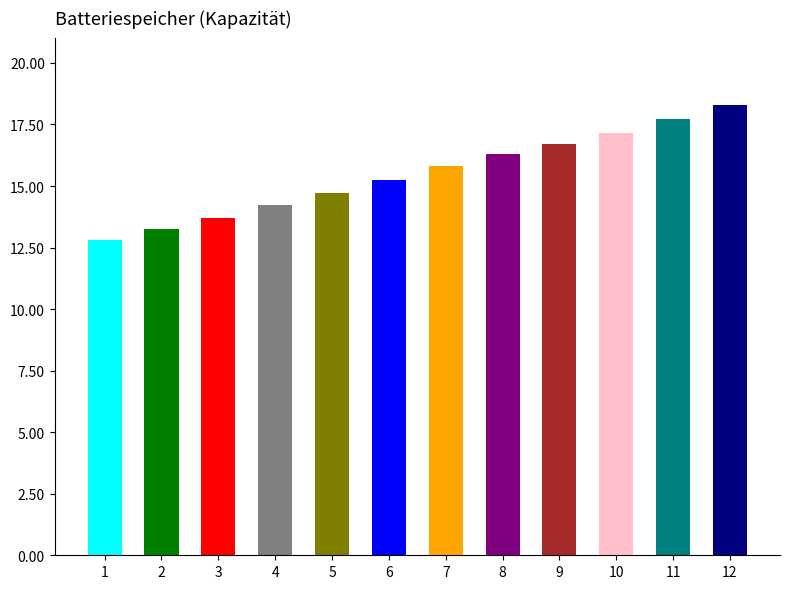

What is the ratio of the value at 1 to the value at 7?

0.8